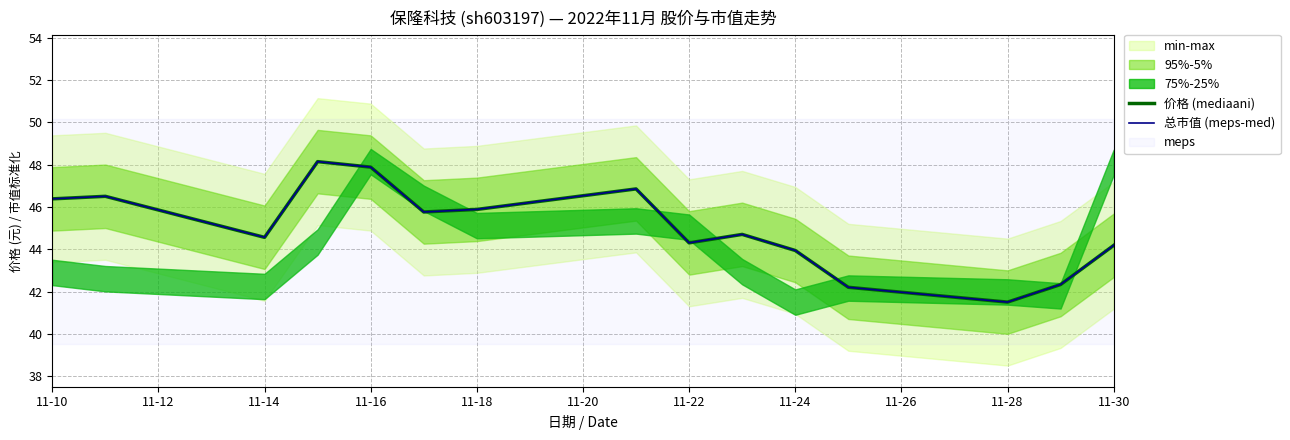

How many values in the 价格 (mediaani) series exceed 44?

11